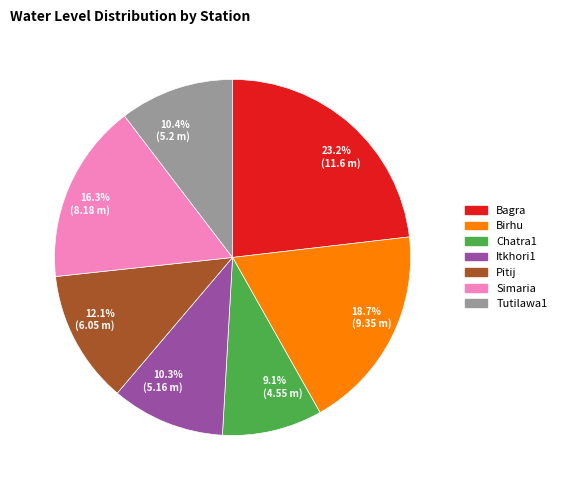

How many segments does this pie chart have?

7